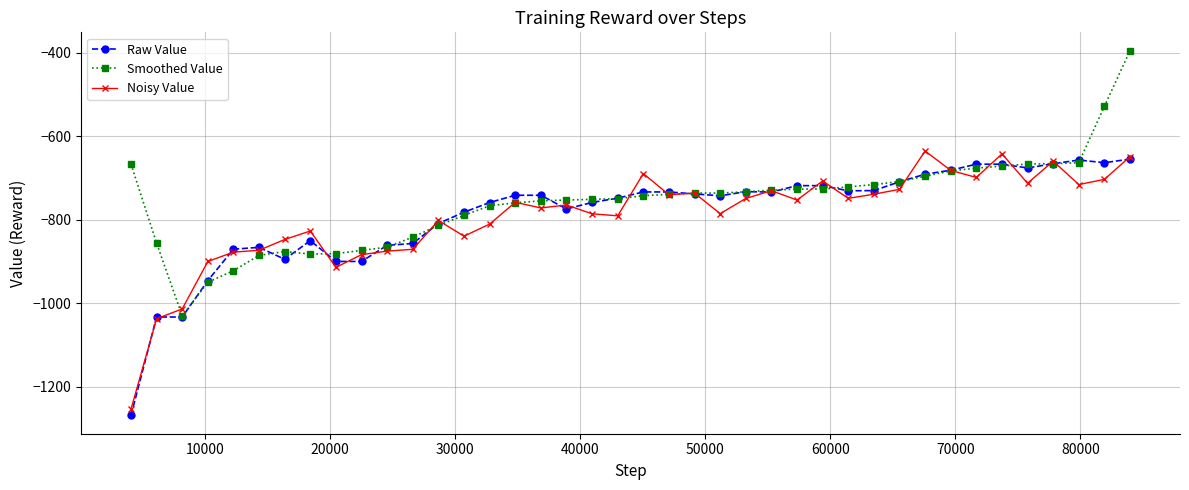

What is the value of the Smoothed Value point at the 1st from the left?

-667.2